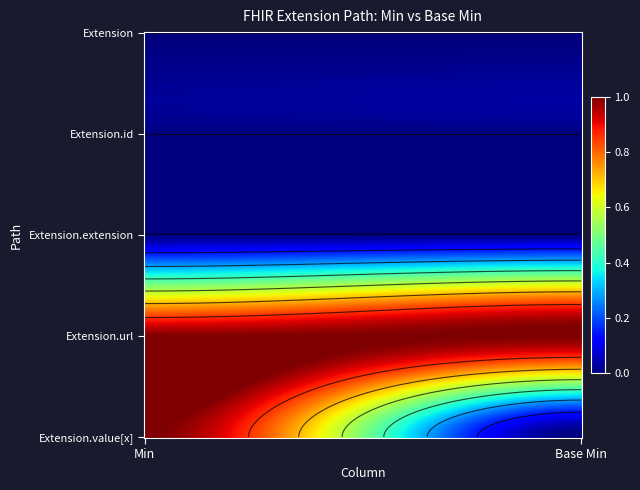

At 0, list the series in order from largest to smallest.

Extension.url, Extension.value[x], Extension, Extension.id, Extension.extension